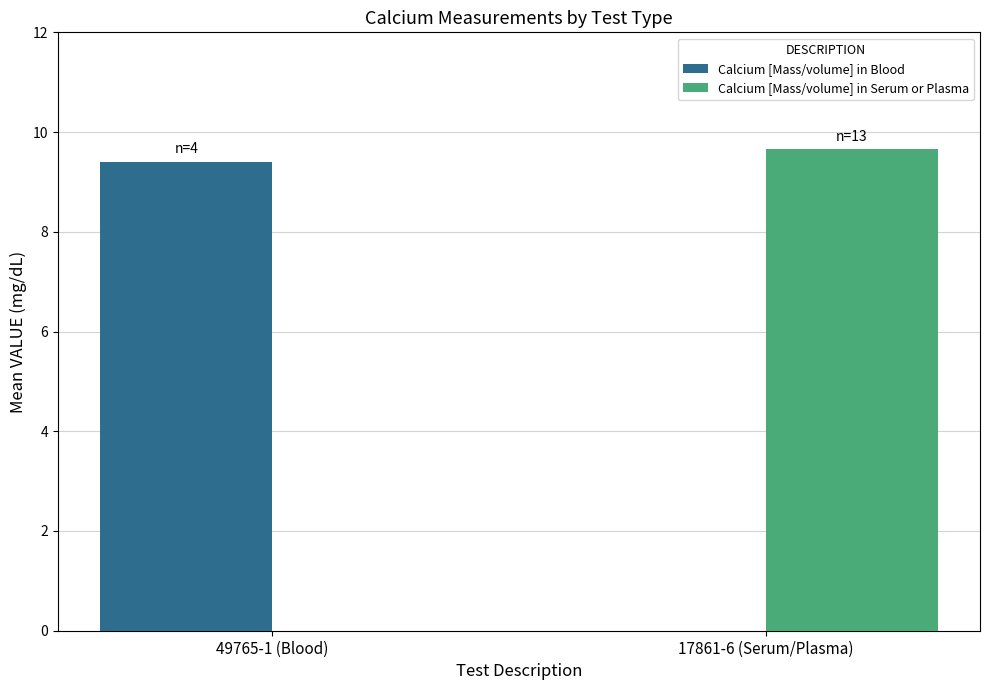

Is it true that Calcium [Mass/volume] in Blood equals 9.4 at 49765-1 (Blood)?

True